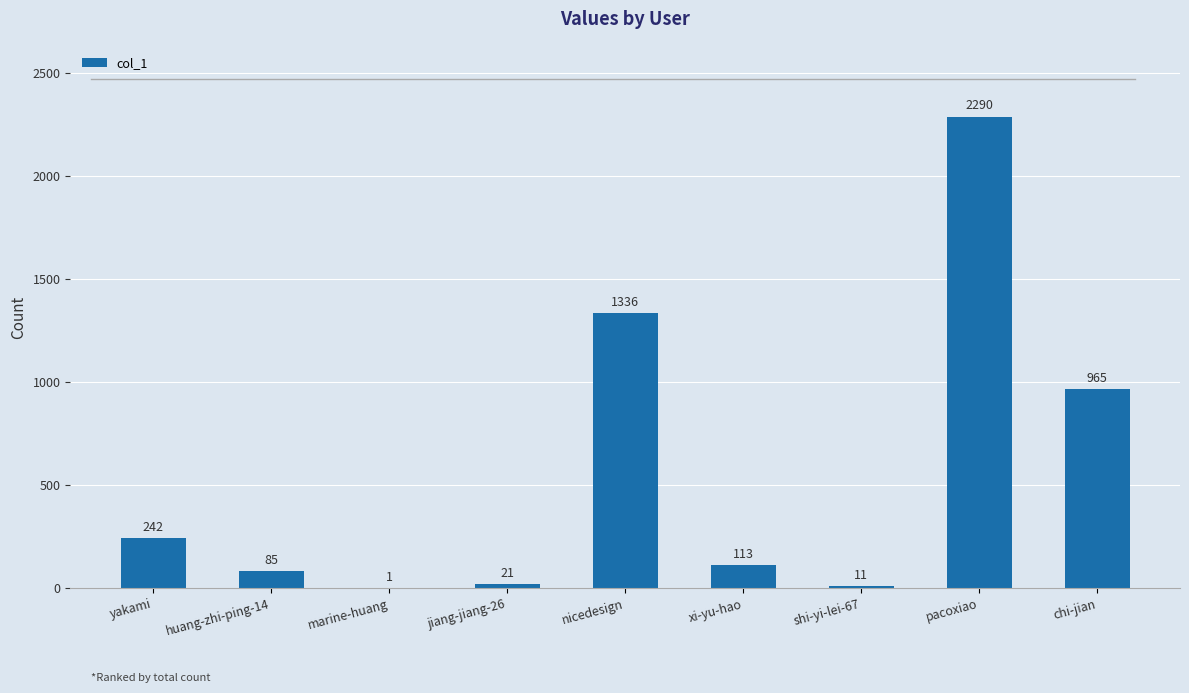

Reading left to right, extract all data points from this chart.

yakami=242	huang-zhi-ping-14=85	marine-huang=1	jiang-jiang-26=21	nicedesign=1336	xi-yu-hao=113	shi-yi-lei-67=11	pacoxiao=2290	chi-jian=965